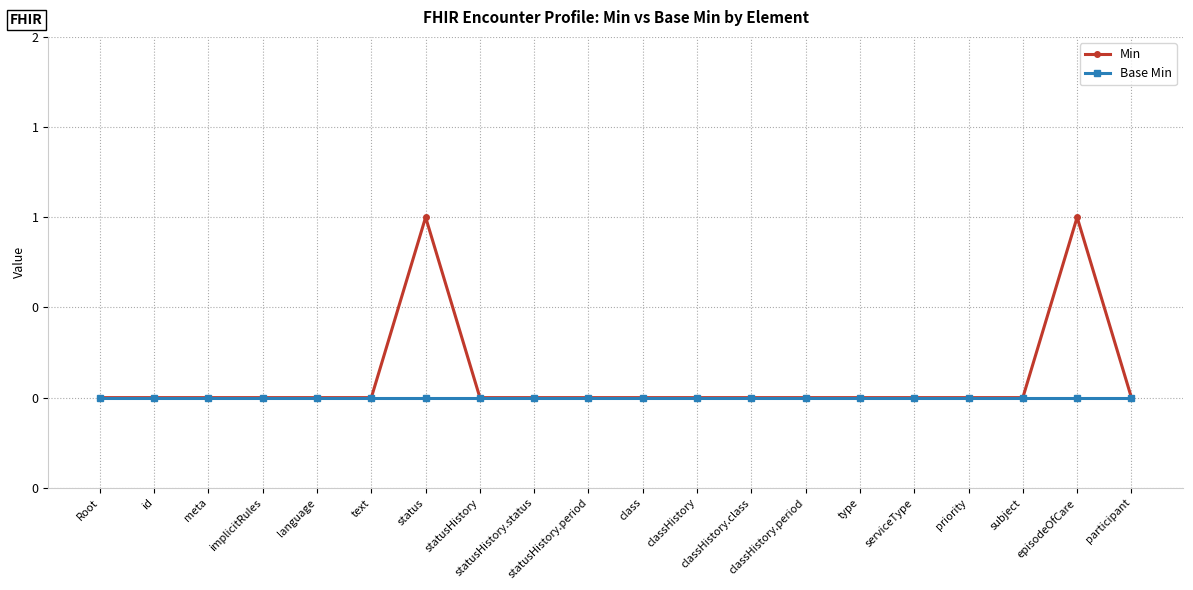

True or false: Min and Base Min cross at least once.

False